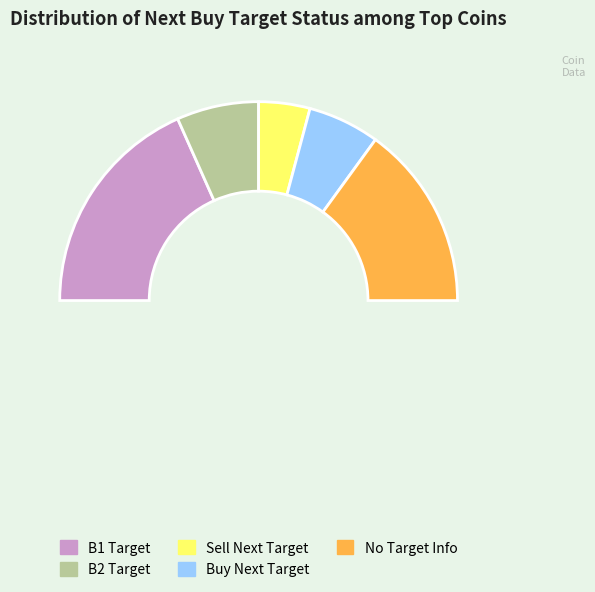

Which slice is the smallest?

sell_next_target